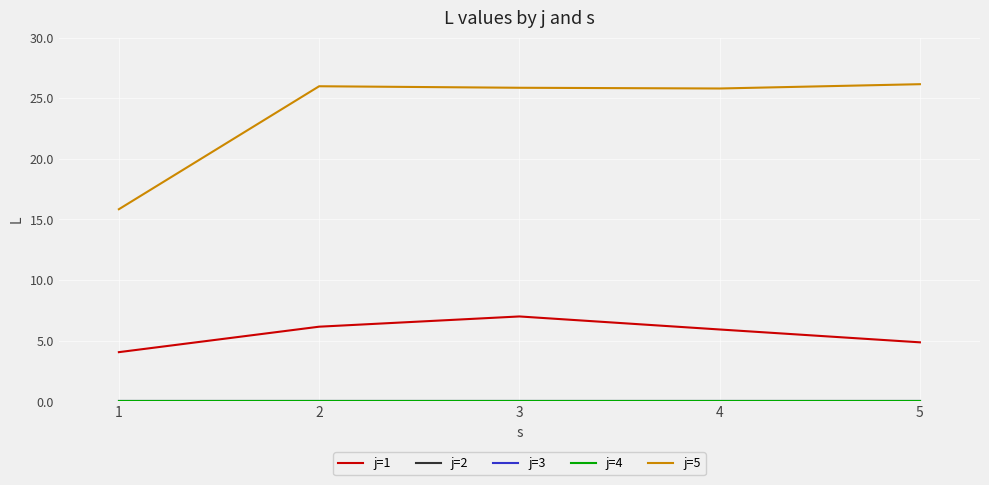

What is the spread (max minus min) of values at 3?

25.9